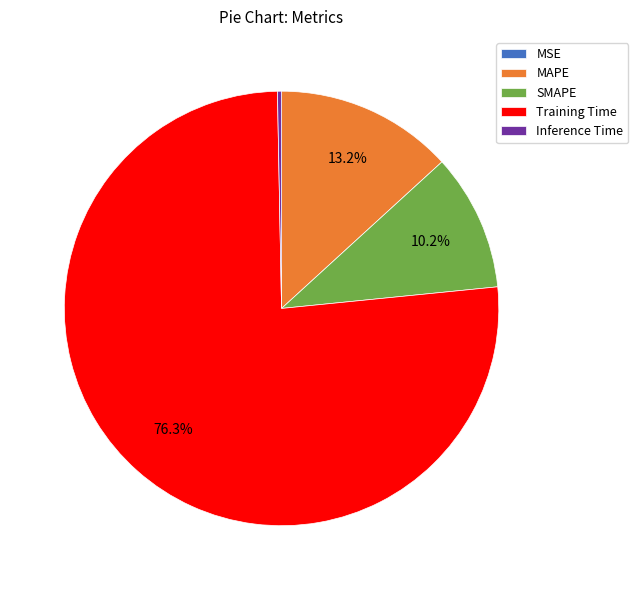

Which slice represents more than half of the pie?

Training Time